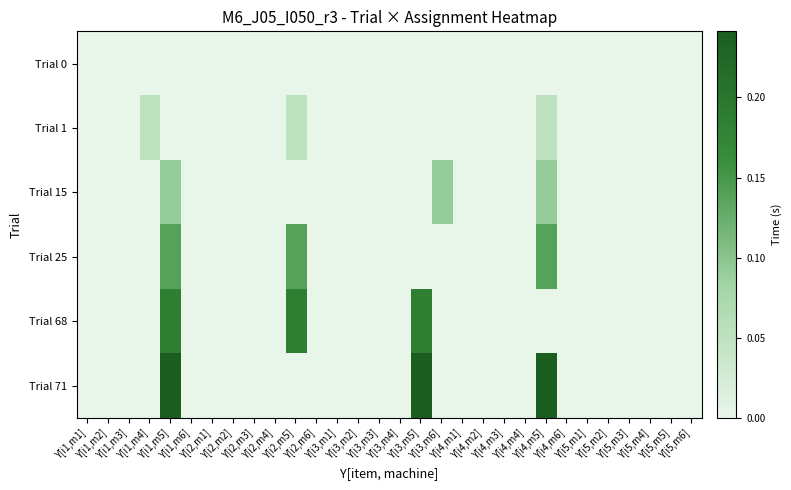

Reading left to right, what are all the values shown in this chart?

Trial 0: Y[i1,m1]=0.0	Y[i1,m2]=0.0	Y[i1,m3]=0.0	Y[i1,m4]=0.0	Y[i1,m5]=0.0	Y[i1,m6]=0.0	Y[i2,m1]=0.0	Y[i2,m2]=0.0	Y[i2,m3]=0.0	Y[i2,m4]=0.0	Y[i2,m5]=0.0	Y[i2,m6]=0.0	Y[i3,m1]=0.0	Y[i3,m2]=0.0	Y[i3,m3]=0.0	Y[i3,m4]=0.0	Y[i3,m5]=0.0	Y[i3,m6]=0.0	Y[i4,m1]=0.0	Y[i4,m2]=0.0	Y[i4,m3]=0.0	Y[i4,m4]=0.0	Y[i4,m5]=0.0	Y[i4,m6]=0.0	Y[i5,m1]=0.0	Y[i5,m2]=0.0	Y[i5,m3]=0.0	Y[i5,m4]=0.0	Y[i5,m5]=0.0	Y[i5,m6]=0.0
Trial 1: Y[i1,m1]=0.0	Y[i1,m2]=0.0	Y[i1,m3]=0.0	Y[i1,m4]=0.1	Y[i1,m5]=0.0	Y[i1,m6]=0.0	Y[i2,m1]=0.0	Y[i2,m2]=0.0	Y[i2,m3]=0.0	Y[i2,m4]=0.0	Y[i2,m5]=0.1	Y[i2,m6]=0.0	Y[i3,m1]=0.0	Y[i3,m2]=0.0	Y[i3,m3]=0.0	Y[i3,m4]=0.0	Y[i3,m5]=0.0	Y[i3,m6]=0.0	Y[i4,m1]=0.0	Y[i4,m2]=0.0	Y[i4,m3]=0.0	Y[i4,m4]=0.0	Y[i4,m5]=0.1	Y[i4,m6]=0.0	Y[i5,m1]=0.0	Y[i5,m2]=0.0	Y[i5,m3]=0.0	Y[i5,m4]=0.0	Y[i5,m5]=0.0	Y[i5,m6]=0.0
Trial 15: Y[i1,m1]=0.0	Y[i1,m2]=0.0	Y[i1,m3]=0.0	Y[i1,m4]=0.0	Y[i1,m5]=0.1	Y[i1,m6]=0.0	Y[i2,m1]=0.0	Y[i2,m2]=0.0	Y[i2,m3]=0.0	Y[i2,m4]=0.0	Y[i2,m5]=0.0	Y[i2,m6]=0.0	Y[i3,m1]=0.0	Y[i3,m2]=0.0	Y[i3,m3]=0.0	Y[i3,m4]=0.0	Y[i3,m5]=0.0	Y[i3,m6]=0.1	Y[i4,m1]=0.0	Y[i4,m2]=0.0	Y[i4,m3]=0.0	Y[i4,m4]=0.0	Y[i4,m5]=0.1	Y[i4,m6]=0.0	Y[i5,m1]=0.0	Y[i5,m2]=0.0	Y[i5,m3]=0.0	Y[i5,m4]=0.0	Y[i5,m5]=0.0	Y[i5,m6]=0.0
Trial 25: Y[i1,m1]=0.0	Y[i1,m2]=0.0	Y[i1,m3]=0.0	Y[i1,m4]=0.0	Y[i1,m5]=0.1	Y[i1,m6]=0.0	Y[i2,m1]=0.0	Y[i2,m2]=0.0	Y[i2,m3]=0.0	Y[i2,m4]=0.0	Y[i2,m5]=0.1	Y[i2,m6]=0.0	Y[i3,m1]=0.0	Y[i3,m2]=0.0	Y[i3,m3]=0.0	Y[i3,m4]=0.0	Y[i3,m5]=0.0	Y[i3,m6]=0.0	Y[i4,m1]=0.0	Y[i4,m2]=0.0	Y[i4,m3]=0.0	Y[i4,m4]=0.0	Y[i4,m5]=0.1	Y[i4,m6]=0.0	Y[i5,m1]=0.0	Y[i5,m2]=0.0	Y[i5,m3]=0.0	Y[i5,m4]=0.0	Y[i5,m5]=0.0	Y[i5,m6]=0.0
Trial 68: Y[i1,m1]=0.0	Y[i1,m2]=0.0	Y[i1,m3]=0.0	Y[i1,m4]=0.0	Y[i1,m5]=0.2	Y[i1,m6]=0.0	Y[i2,m1]=0.0	Y[i2,m2]=0.0	Y[i2,m3]=0.0	Y[i2,m4]=0.0	Y[i2,m5]=0.2	Y[i2,m6]=0.0	Y[i3,m1]=0.0	Y[i3,m2]=0.0	Y[i3,m3]=0.0	Y[i3,m4]=0.0	Y[i3,m5]=0.2	Y[i3,m6]=0.0	Y[i4,m1]=0.0	Y[i4,m2]=0.0	Y[i4,m3]=0.0	Y[i4,m4]=0.0	Y[i4,m5]=0.0	Y[i4,m6]=0.0	Y[i5,m1]=0.0	Y[i5,m2]=0.0	Y[i5,m3]=0.0	Y[i5,m4]=0.0	Y[i5,m5]=0.0	Y[i5,m6]=0.0
Trial 71: Y[i1,m1]=0.0	Y[i1,m2]=0.0	Y[i1,m3]=0.0	Y[i1,m4]=0.0	Y[i1,m5]=0.2	Y[i1,m6]=0.0	Y[i2,m1]=0.0	Y[i2,m2]=0.0	Y[i2,m3]=0.0	Y[i2,m4]=0.0	Y[i2,m5]=0.0	Y[i2,m6]=0.0	Y[i3,m1]=0.0	Y[i3,m2]=0.0	Y[i3,m3]=0.0	Y[i3,m4]=0.0	Y[i3,m5]=0.2	Y[i3,m6]=0.0	Y[i4,m1]=0.0	Y[i4,m2]=0.0	Y[i4,m3]=0.0	Y[i4,m4]=0.0	Y[i4,m5]=0.2	Y[i4,m6]=0.0	Y[i5,m1]=0.0	Y[i5,m2]=0.0	Y[i5,m3]=0.0	Y[i5,m4]=0.0	Y[i5,m5]=0.0	Y[i5,m6]=0.0